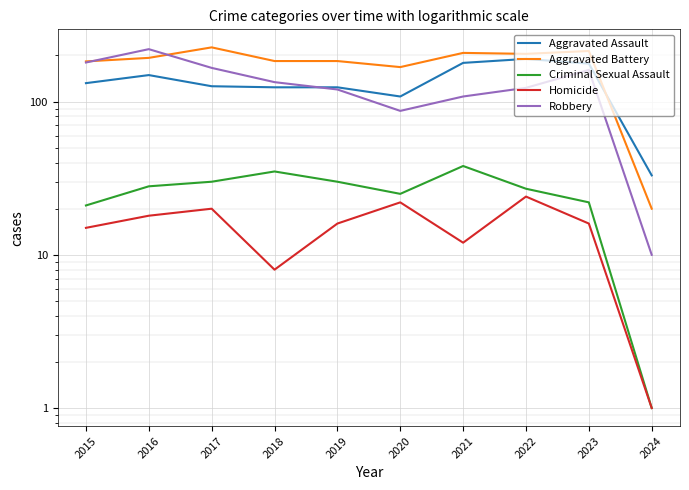

Reading left to right, list all the values displayed in this chart.

Aggravated Assault: 132	149	126	124	124	108	179	190	177	33
Aggravated Battery: 183	193	226	184	184	168	208	205	214	20
Criminal Sexual Assault: 21	28	30	35	30	25	38	27	22	1
Homicide: 15	18	20	8	16	22	12	24	16	1
Robbery: 180	220	166	134	120	87	108	123	161	10